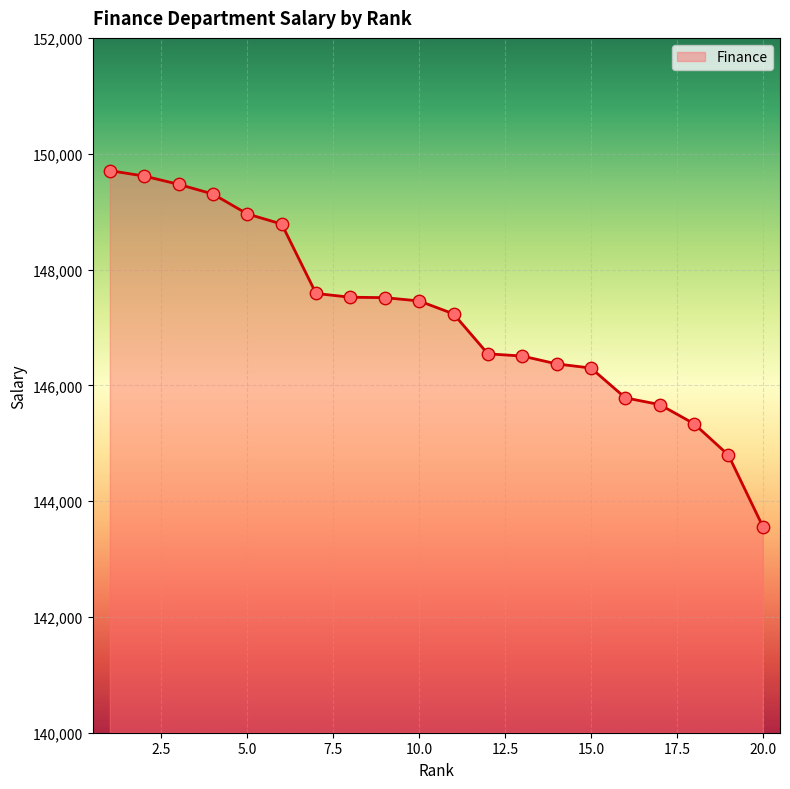

What is the smallest value displayed?

143561.3